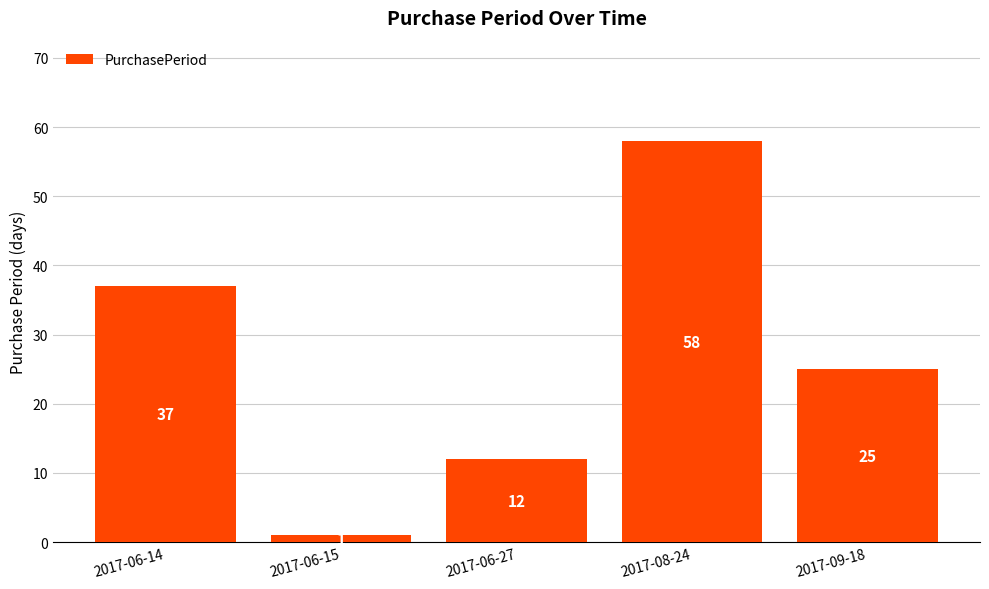

What is the change in value from 2017-06-27 to 2017-09-18?

+13